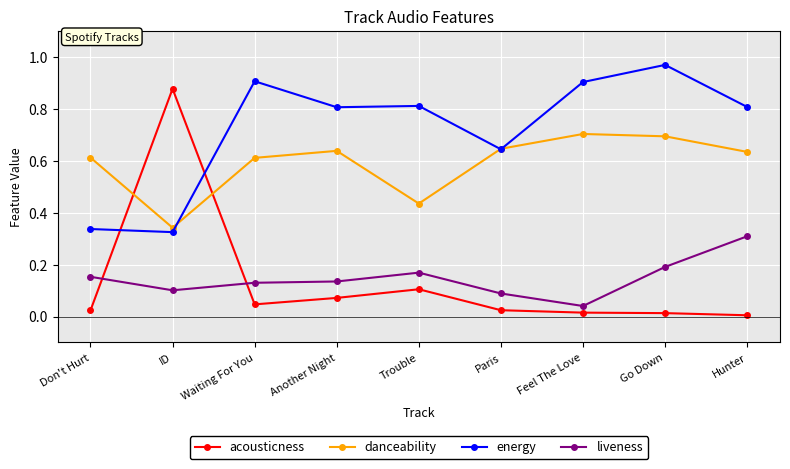

Where is the first local maximum for danceability?

Another Night